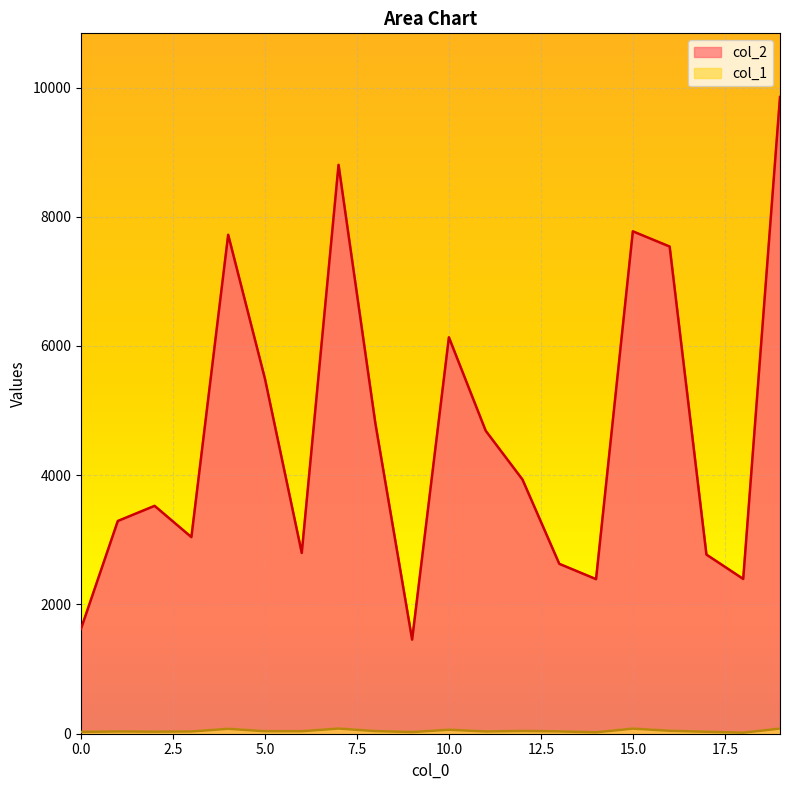

Reading left to right, extract all data points from this chart.

col_2: 1624	3292	3526	3042	7721	5491	2797	8803	4805	1456	6134	4688	3933	2629	2392	7774	7539	2772	2395	9853
col_1: 29	35	32	35	76	39	39	80	41	26	62	35	43	36	22	79	46	30	16	80